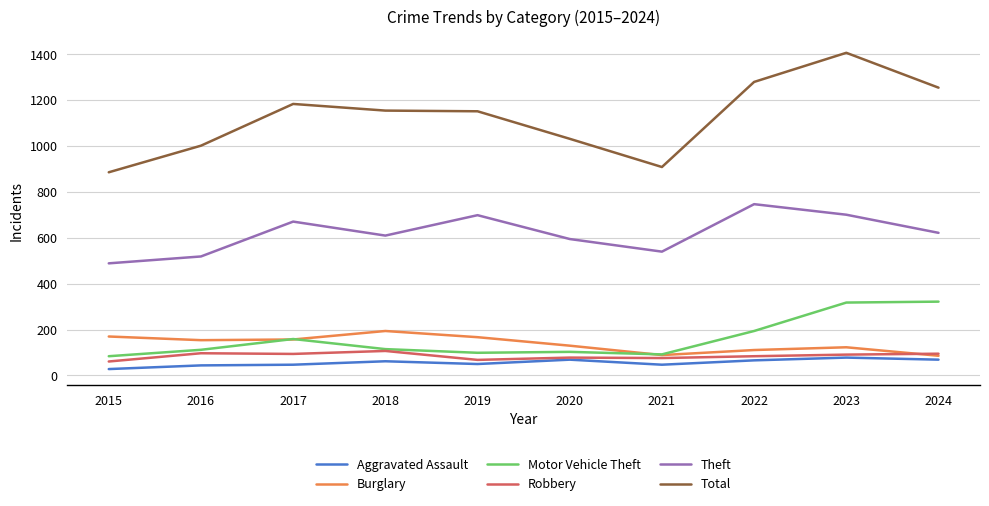

Which series changed the most between 2016 and 2024?

Total